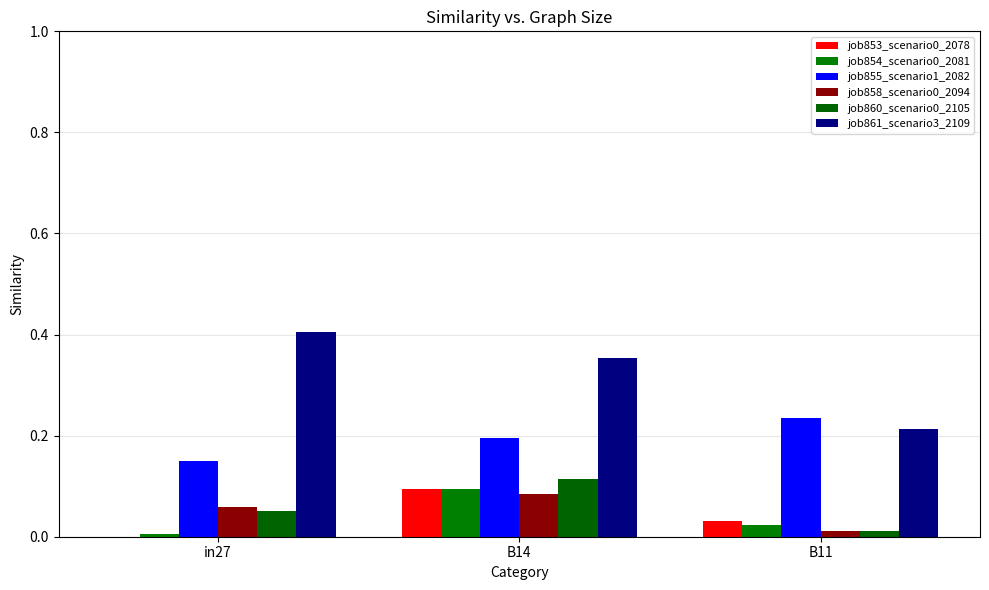

What is the value of the job861_scenario3_2109 bar at the 2nd from the left?

0.4